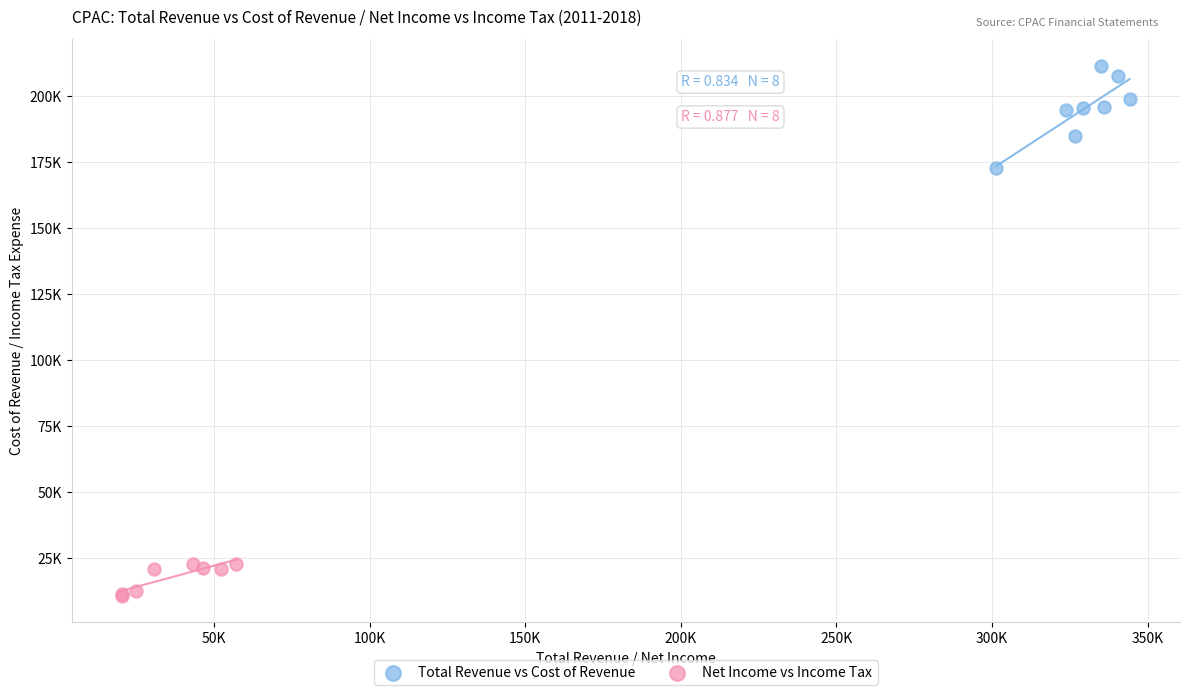

Which series reaches the maximum Y coordinate?

Total Revenue vs Cost of Revenue